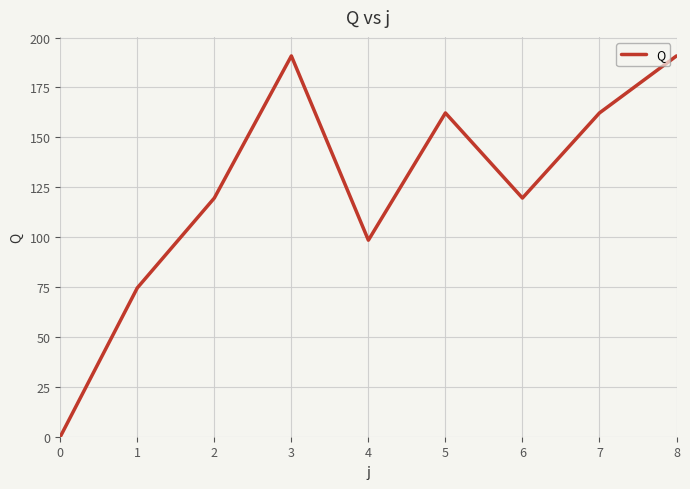

What is the maximum value shown in the chart?

190.8